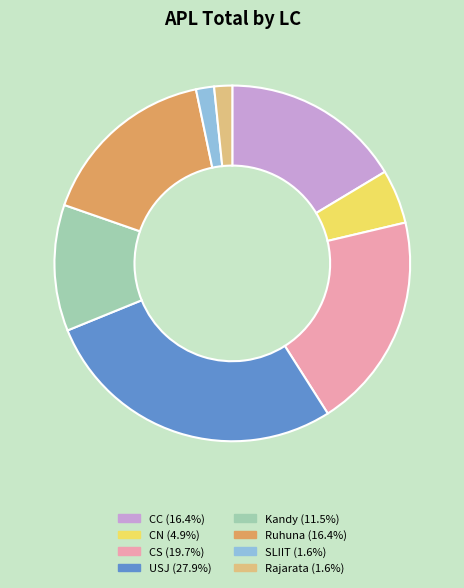

Is there a majority slice in this chart?

No